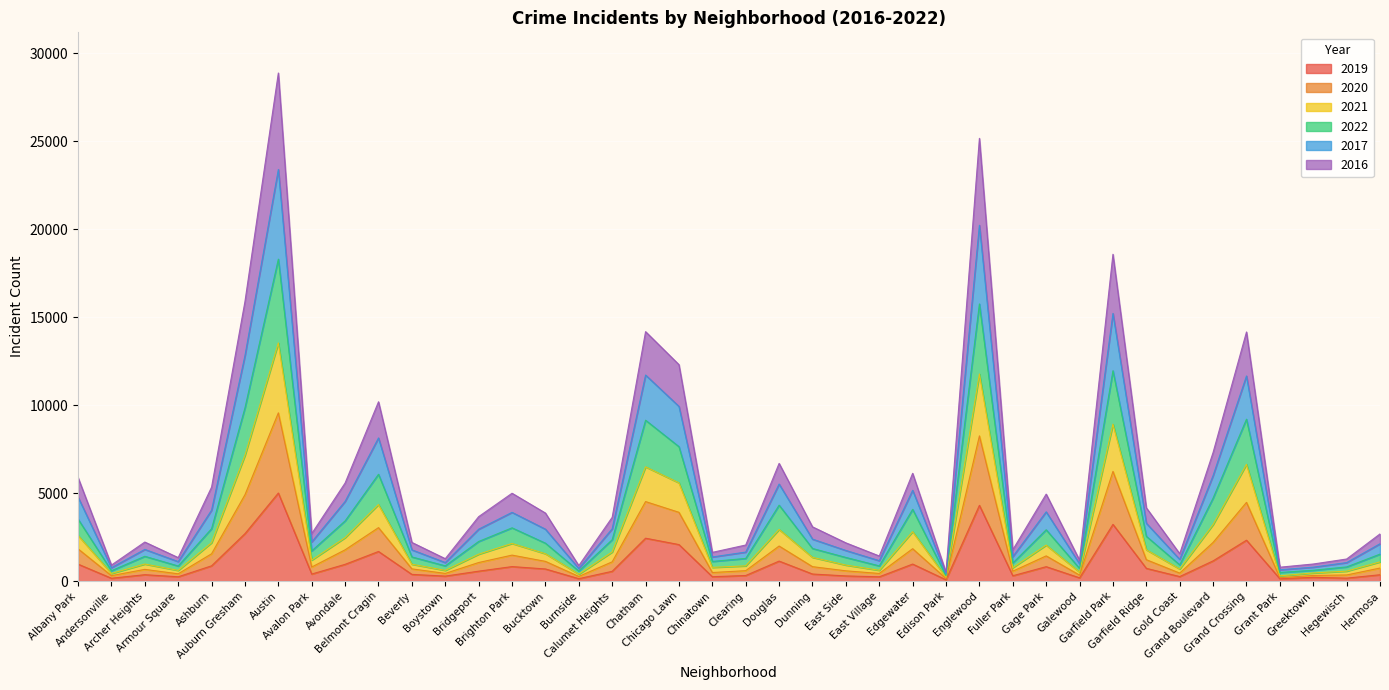

Does the chart display data point markers on the line(s)?

No